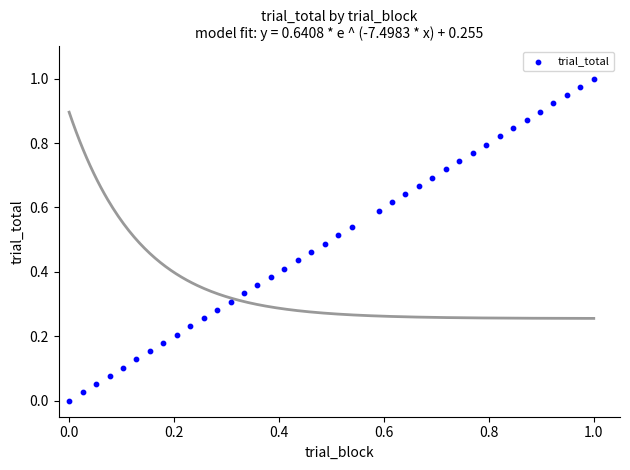

How many points are shown in the scatter plot?

39